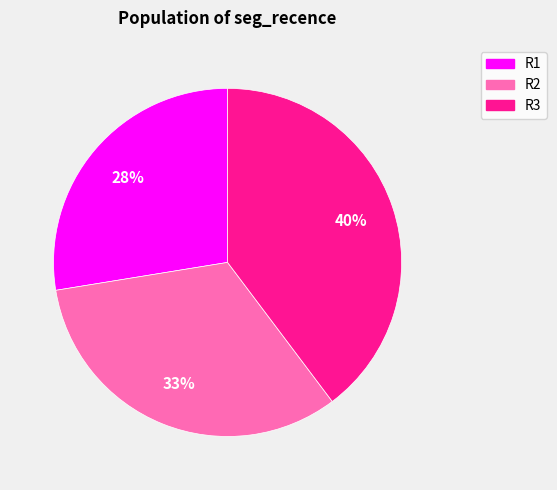

The R2 slice represents 45% of the pie. True or false?

False